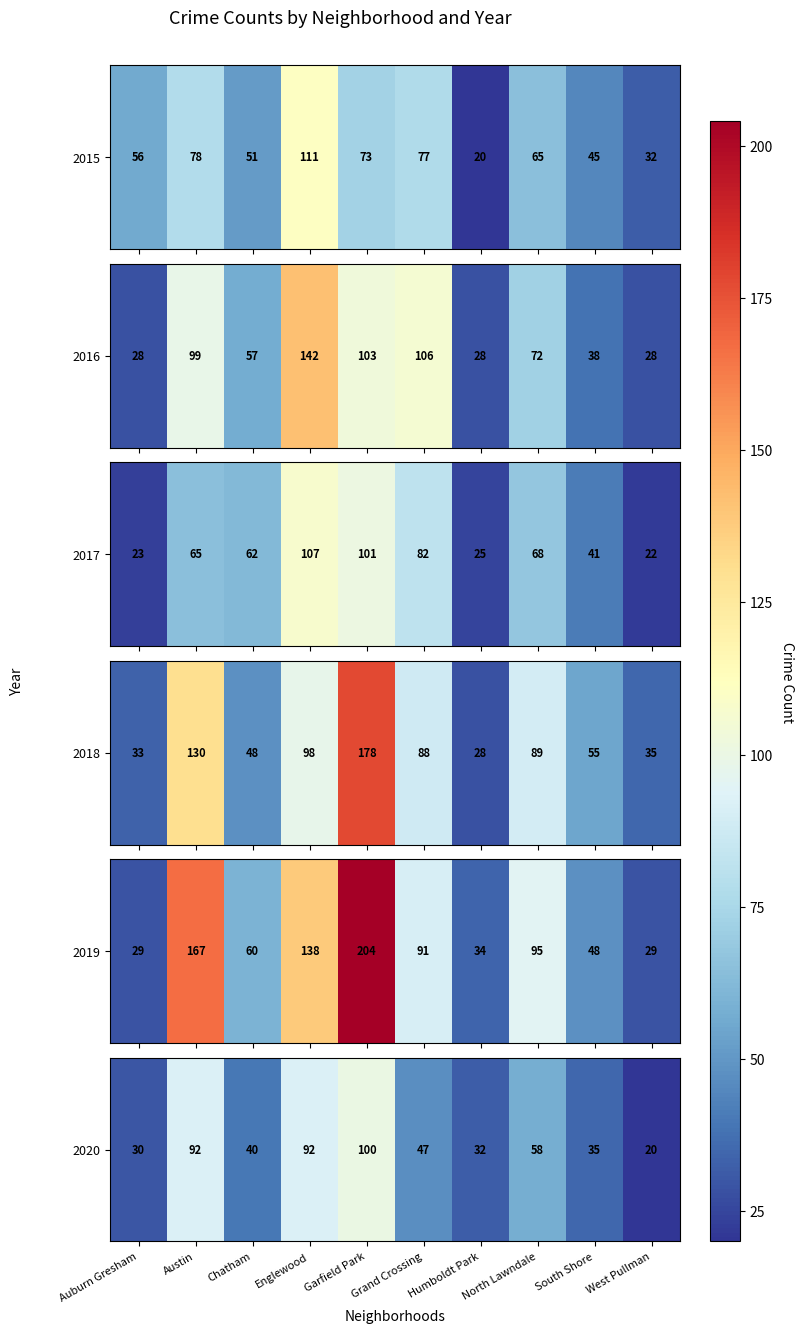

Rank the categories by value from lowest to highest.

West Pullman, Auburn Gresham, Humboldt Park, South Shore, Chatham, Grand Crossing, North Lawndale, Austin, Englewood, Garfield Park